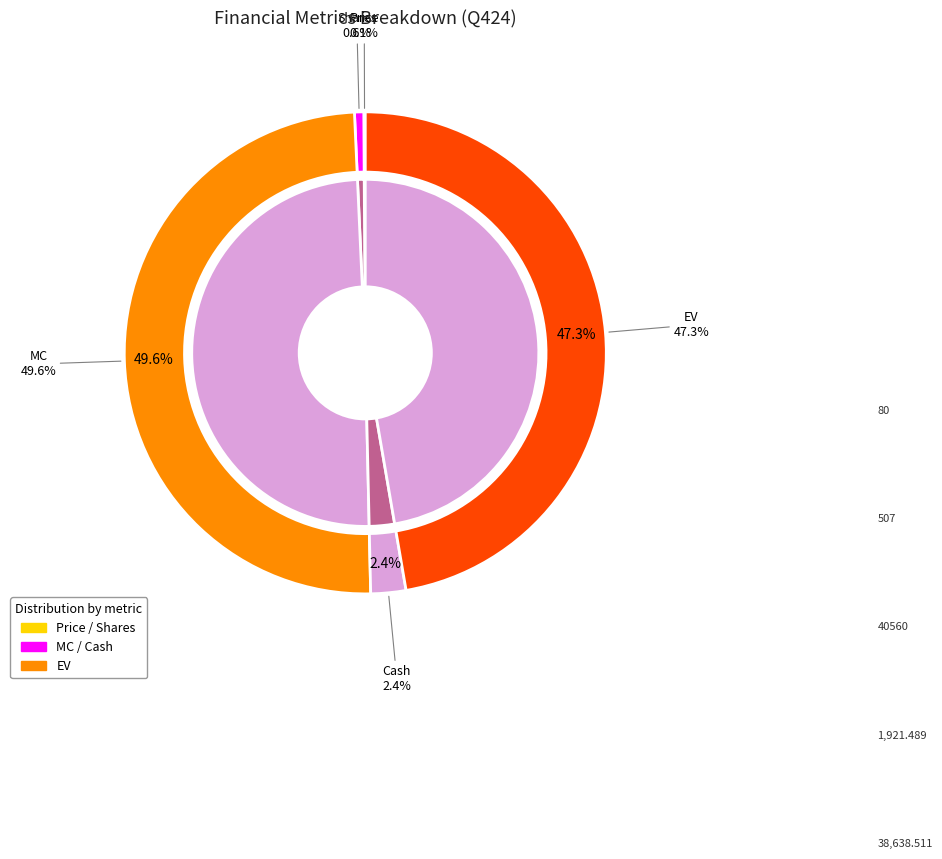

Count the number of slices in the pie.

6